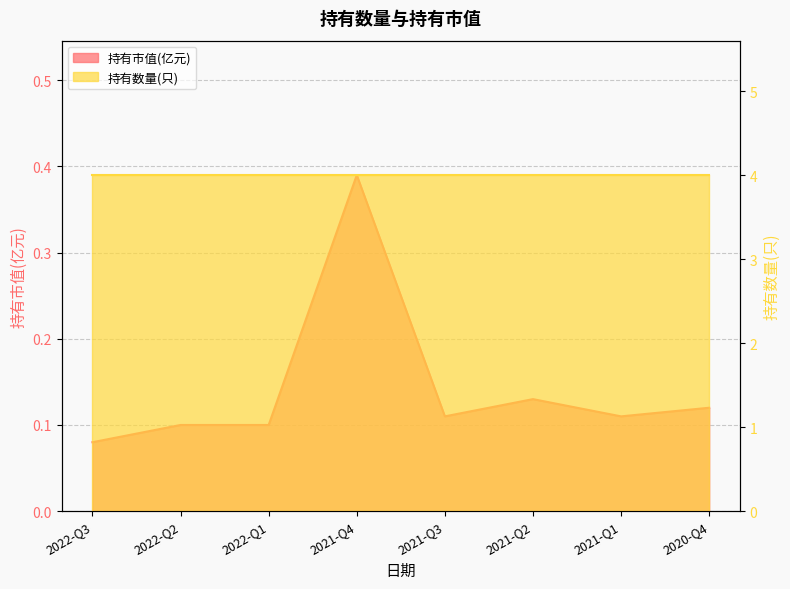

What is the label of the 5th point from the left?

2021-Q3